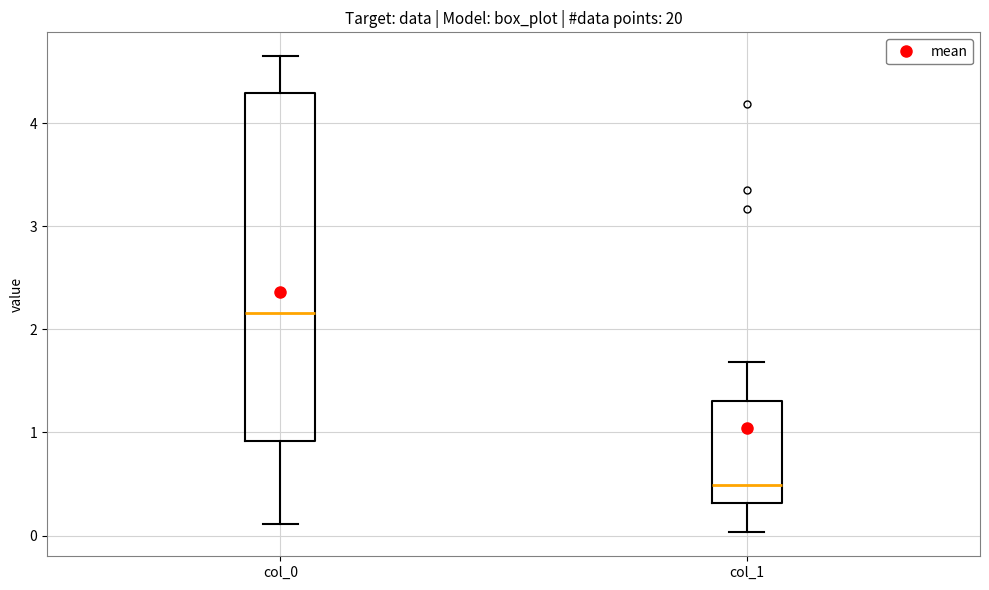

Where is the lower edge of the box for col_0 on the y-axis? The values are not printed on the chart, so give them approximately, as read against the axis.

0.9